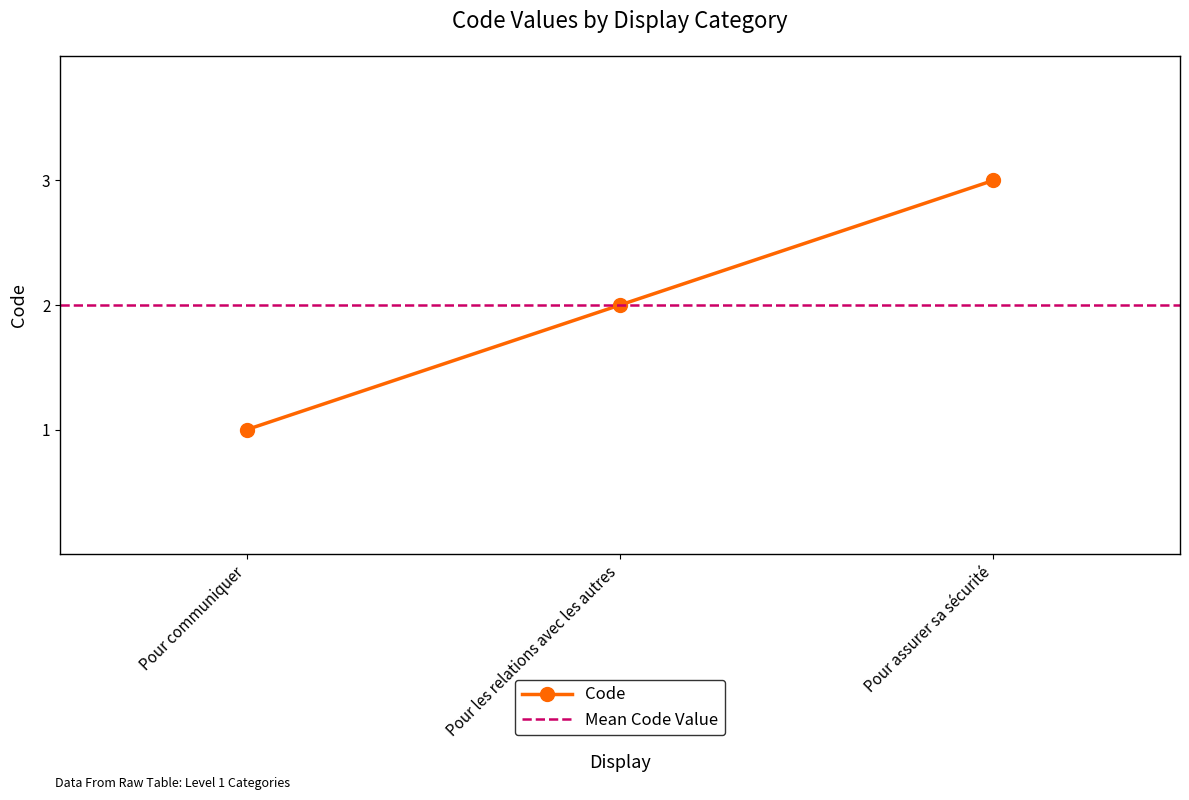

What is the label of the 3rd point from the left?

Pour assurer sa sécurité